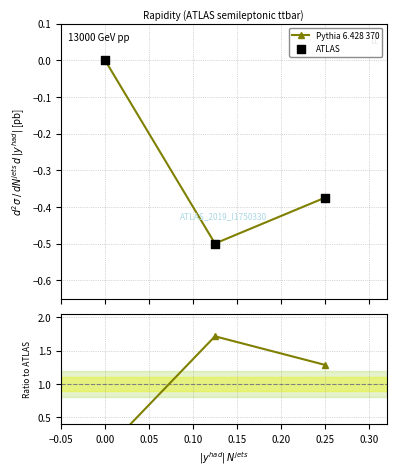

Which series contains the lowest Y value?

Pythia 6.428 370